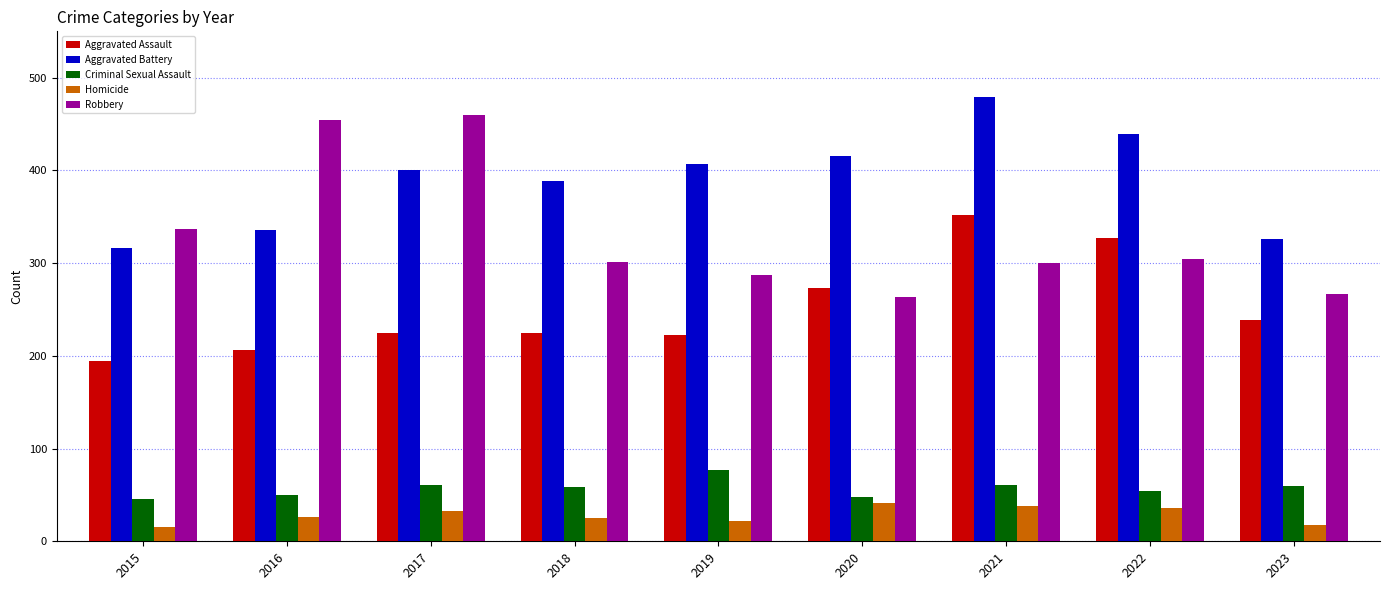

What is the minimum value for Robbery?

263